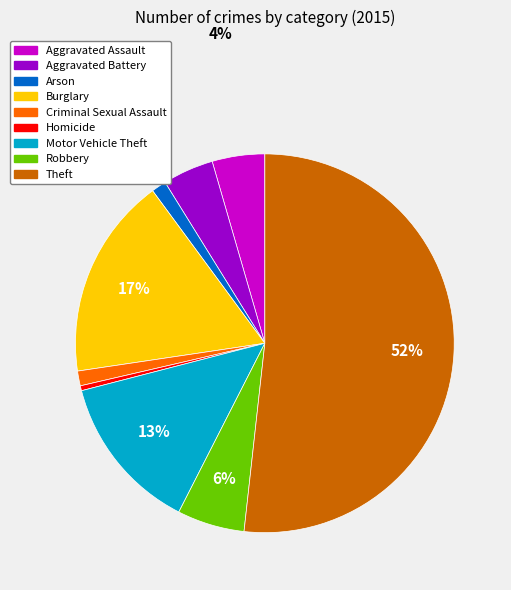

Count the number of slices in the pie.

9